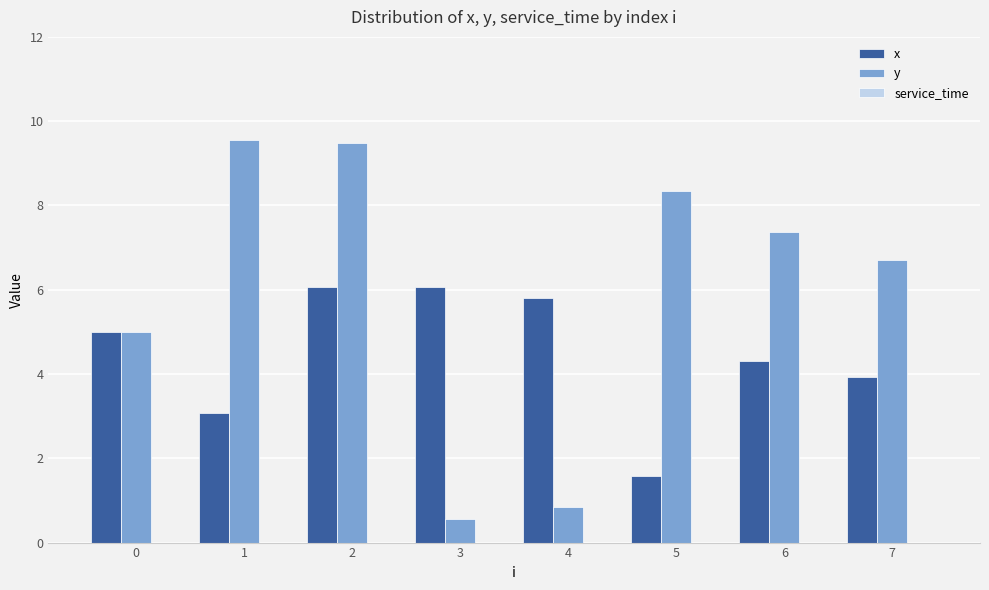

Is it true that y equals 6.7 at 7?

True